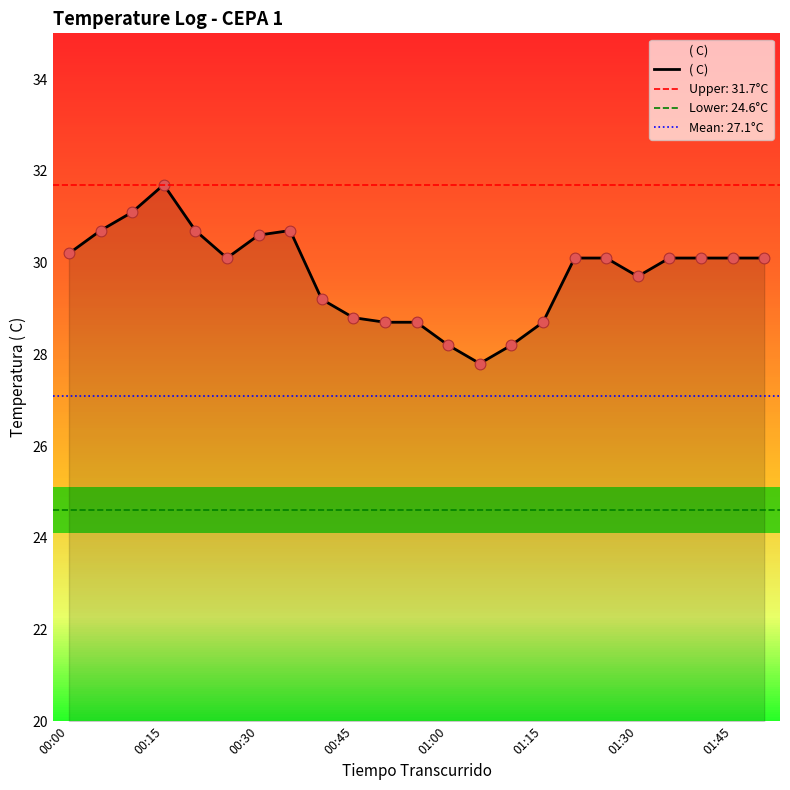

The ( C) series shows 48.5 at 00:30. True or false?

False